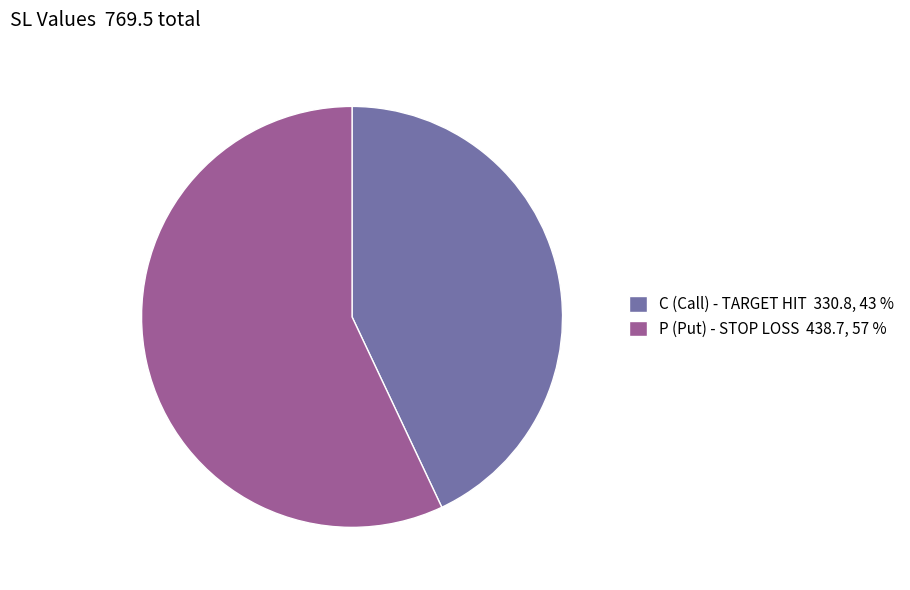

Between P (Put) - STOP LOSS 438.7, 57 % and C (Call) - TARGET HIT 330.8, 43 %, which is larger?

P (Put) - STOP LOSS 438.7, 57 %